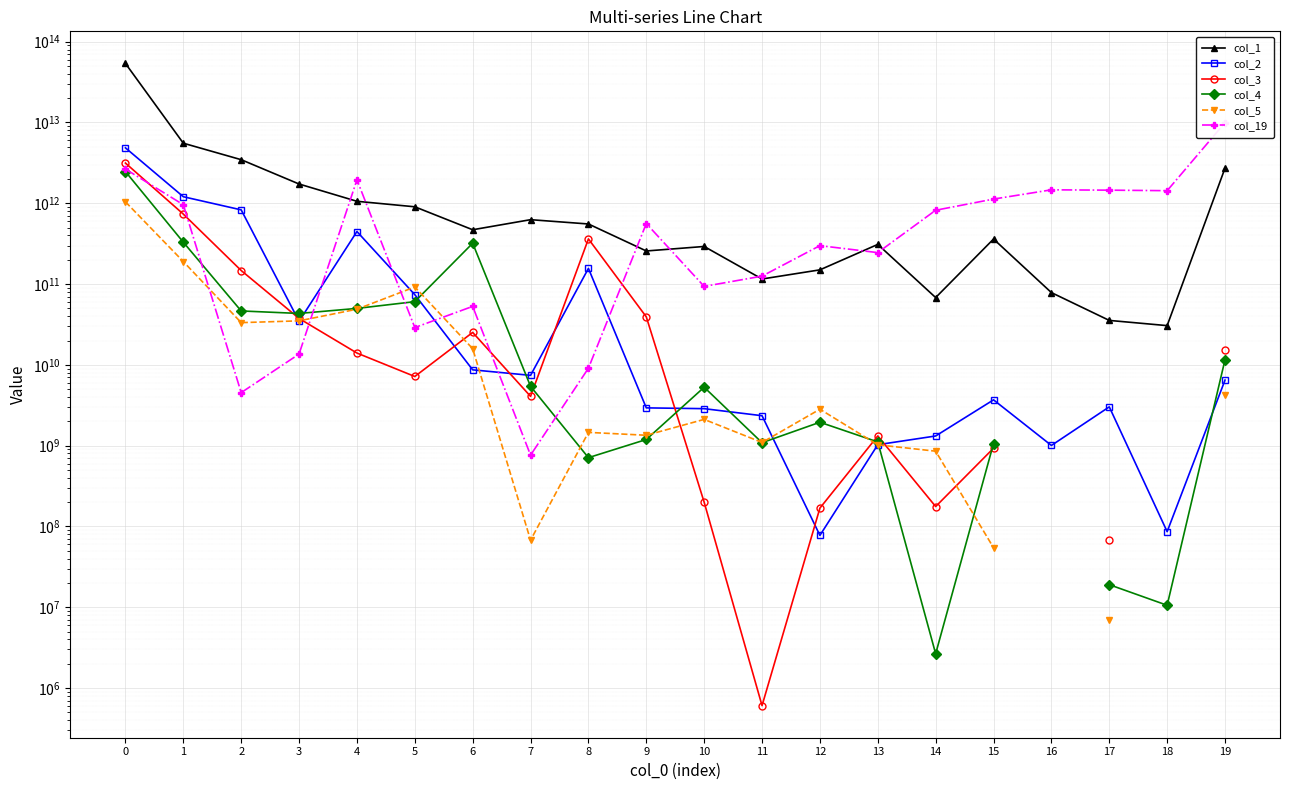

What is the difference between the col_19 values at 6 and 13?

192029006609.0